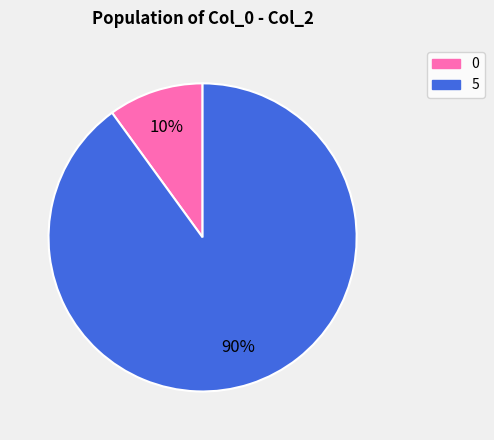

Is there any slice that represents more than half of the pie?

Yes